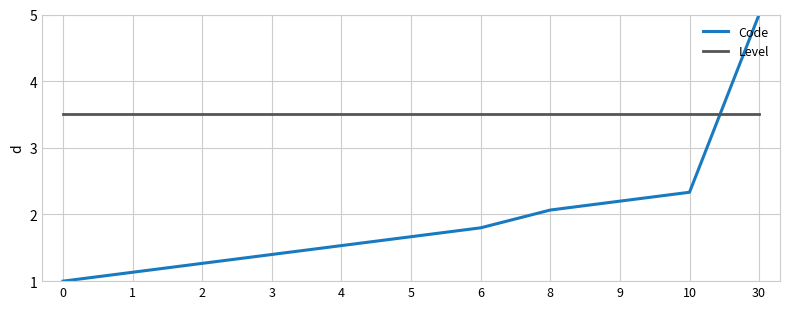

List the series in order of their peak value, lowest first.

Level, Code